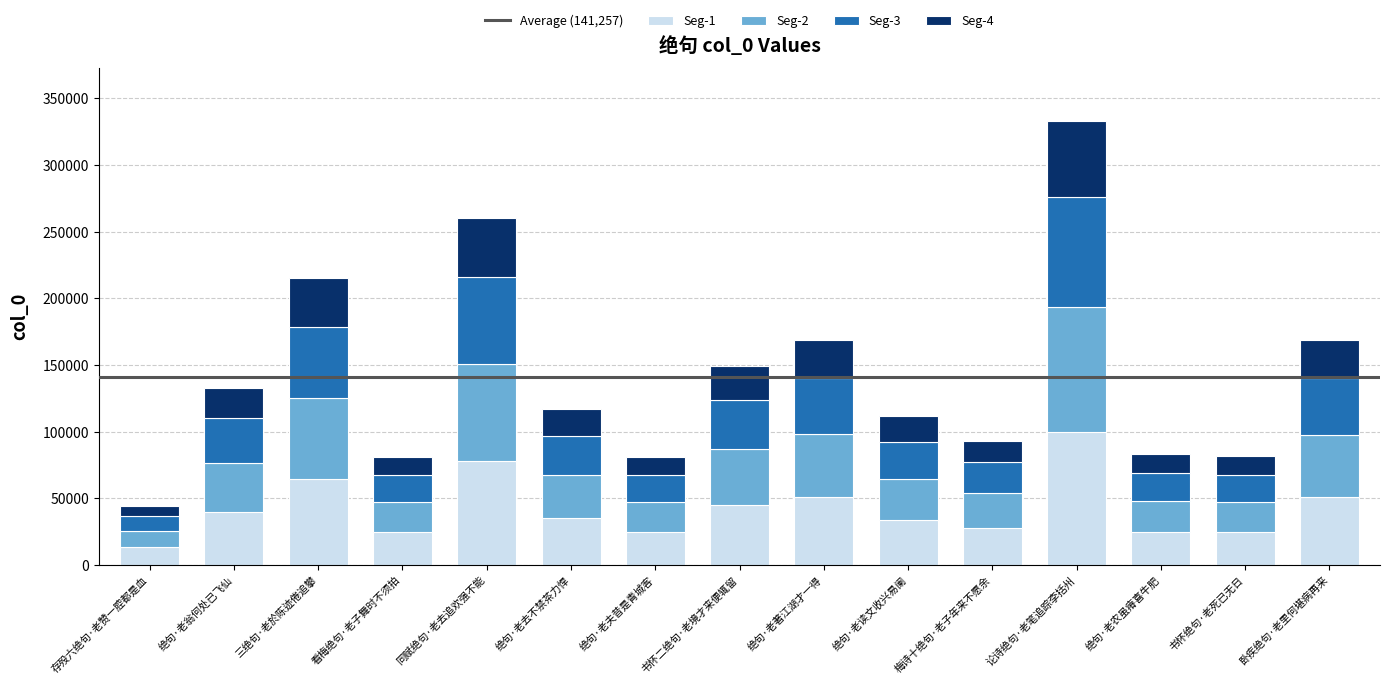

What is the sum of all Seg-1 values?

635660.4